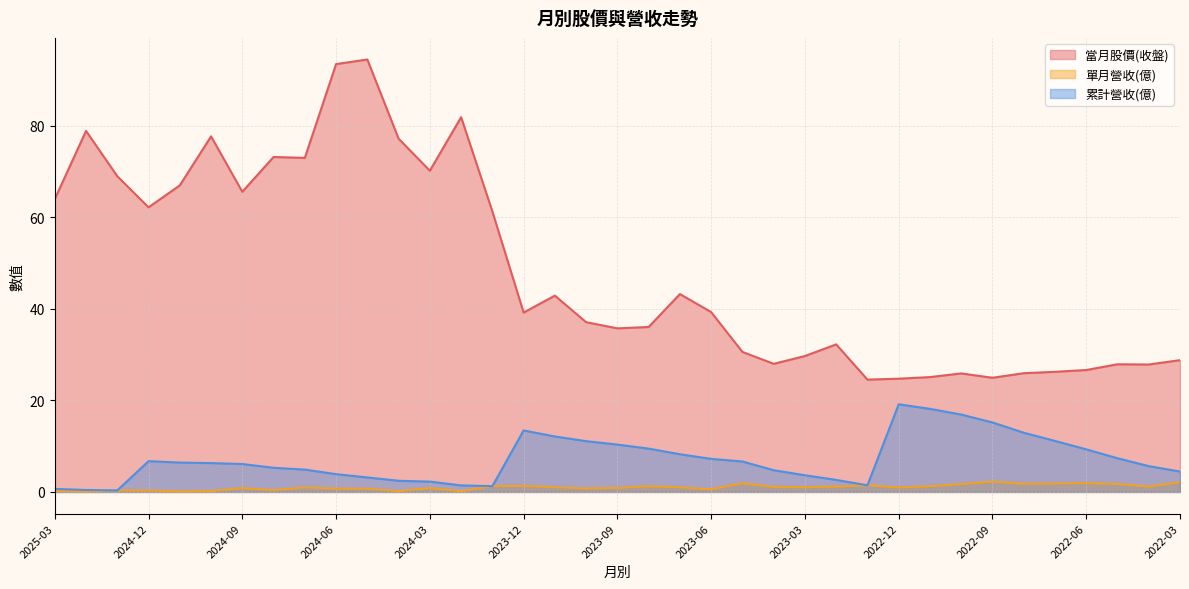

Between 2025-01 and 2023-08, which series saw the biggest shift?

當月股價(收盤)